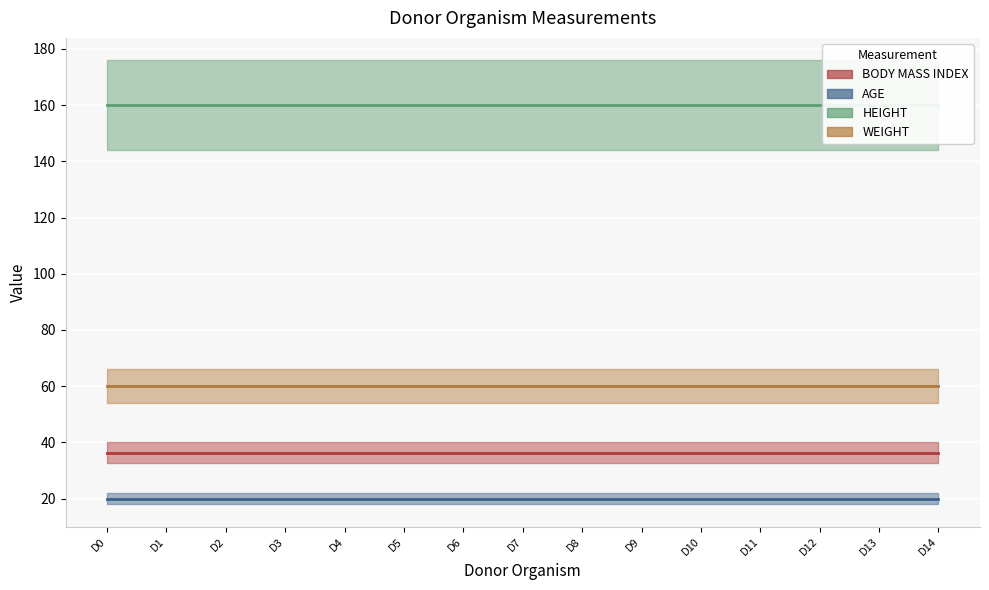

The WEIGHT series shows 104.5 at D1. True or false?

False